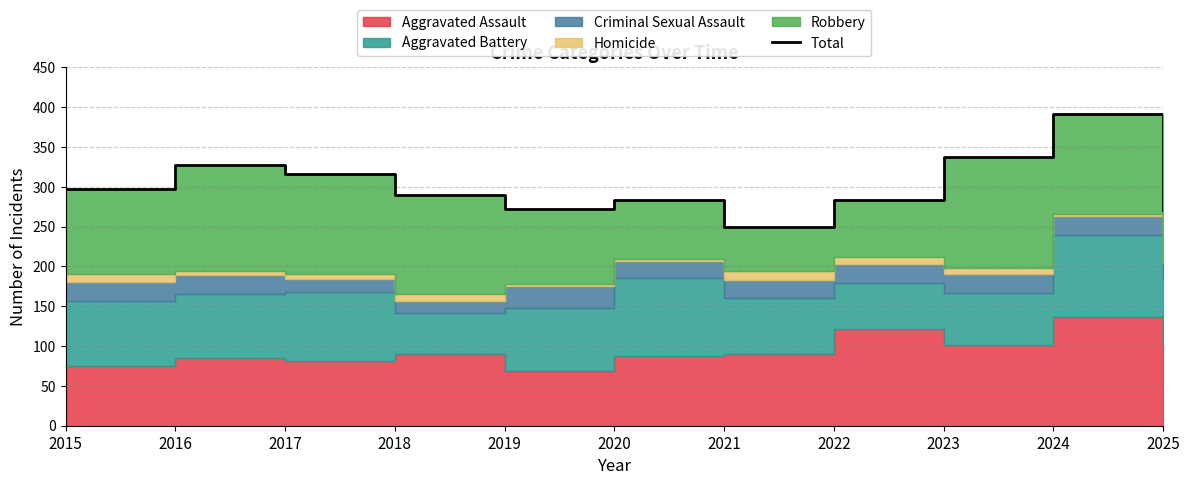

Does the chart have visible grid lines?

Yes